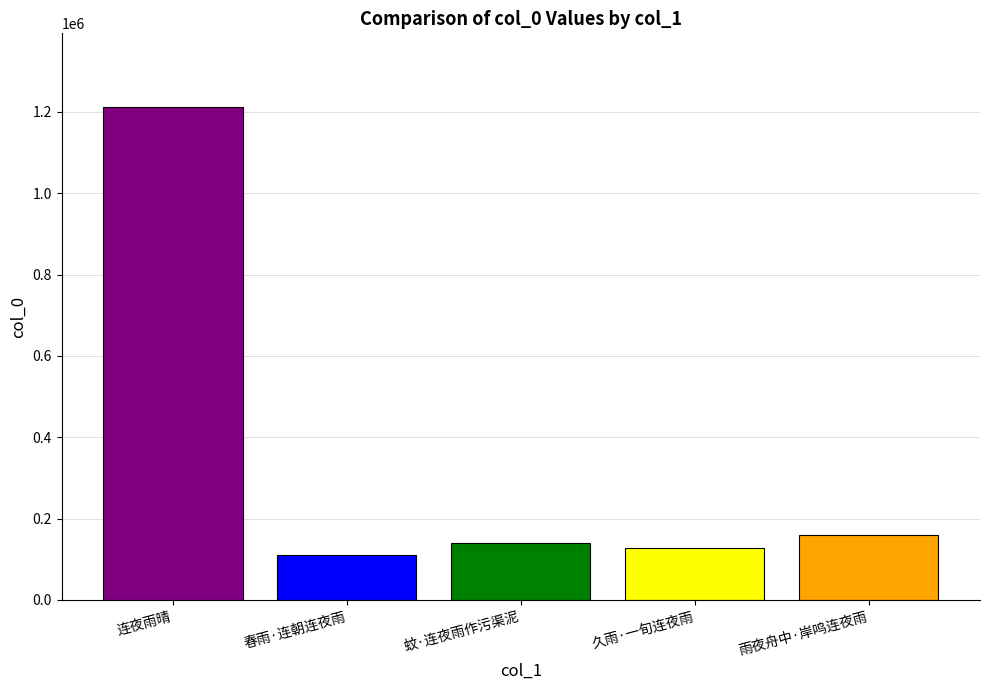

How many data points are less than 140404?

2